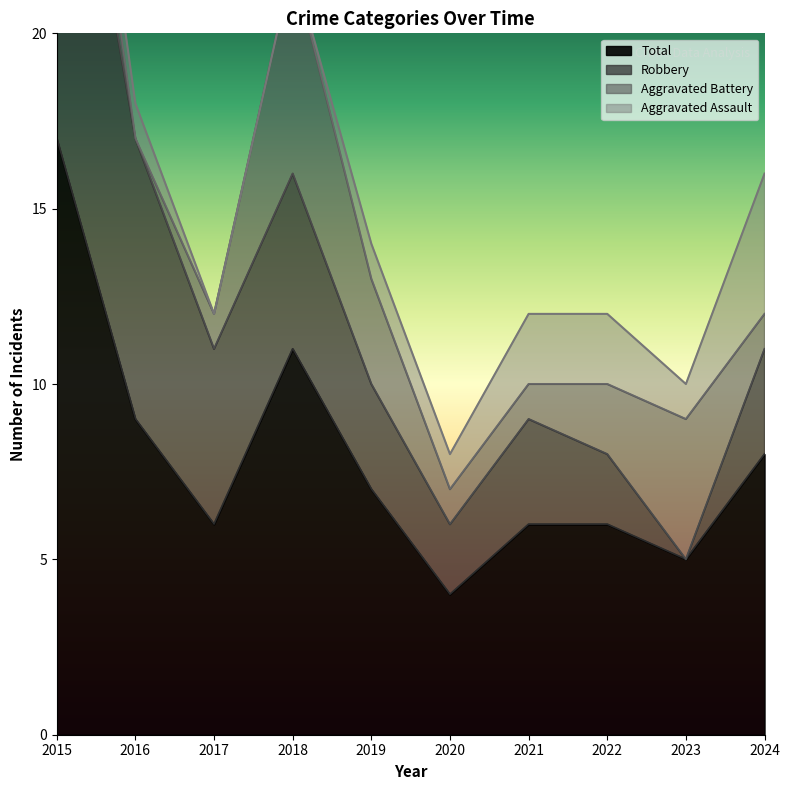

Where does the Aggravated Assault series first go above 1?

2021